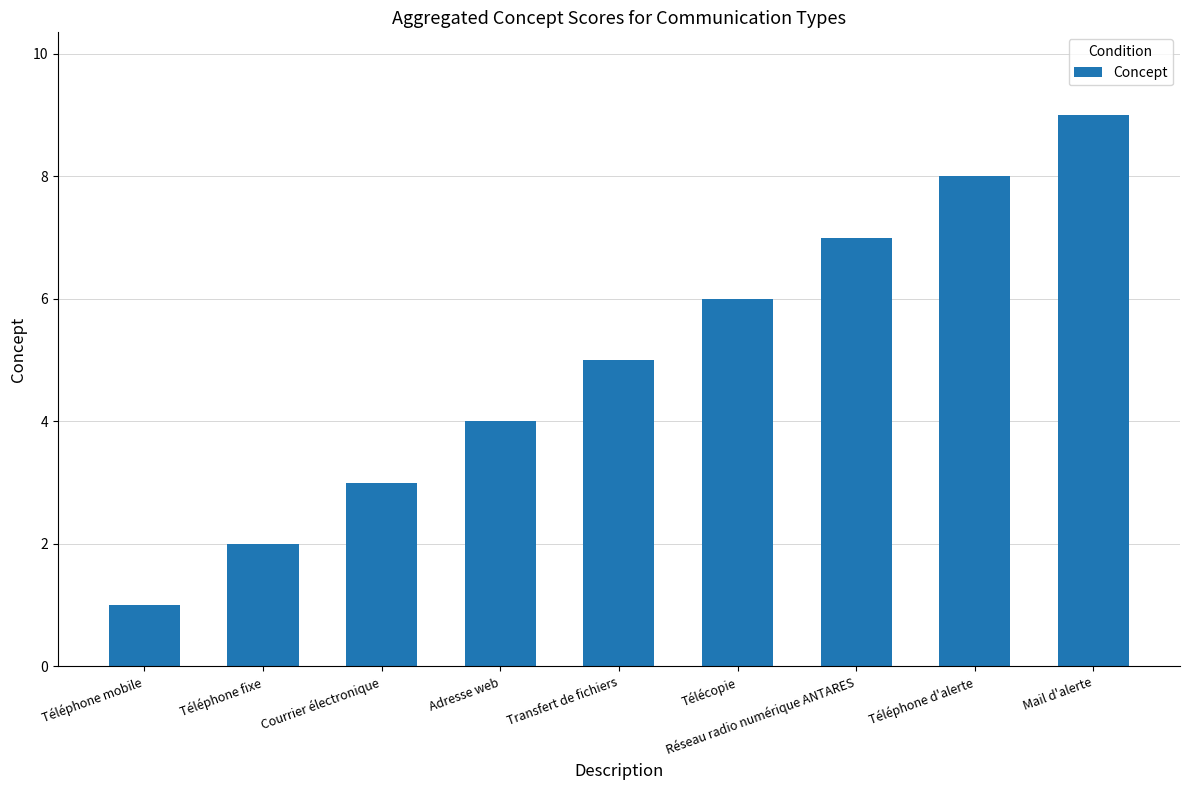

Which has a higher value, Courrier électronique or Mail d'alerte?

Mail d'alerte